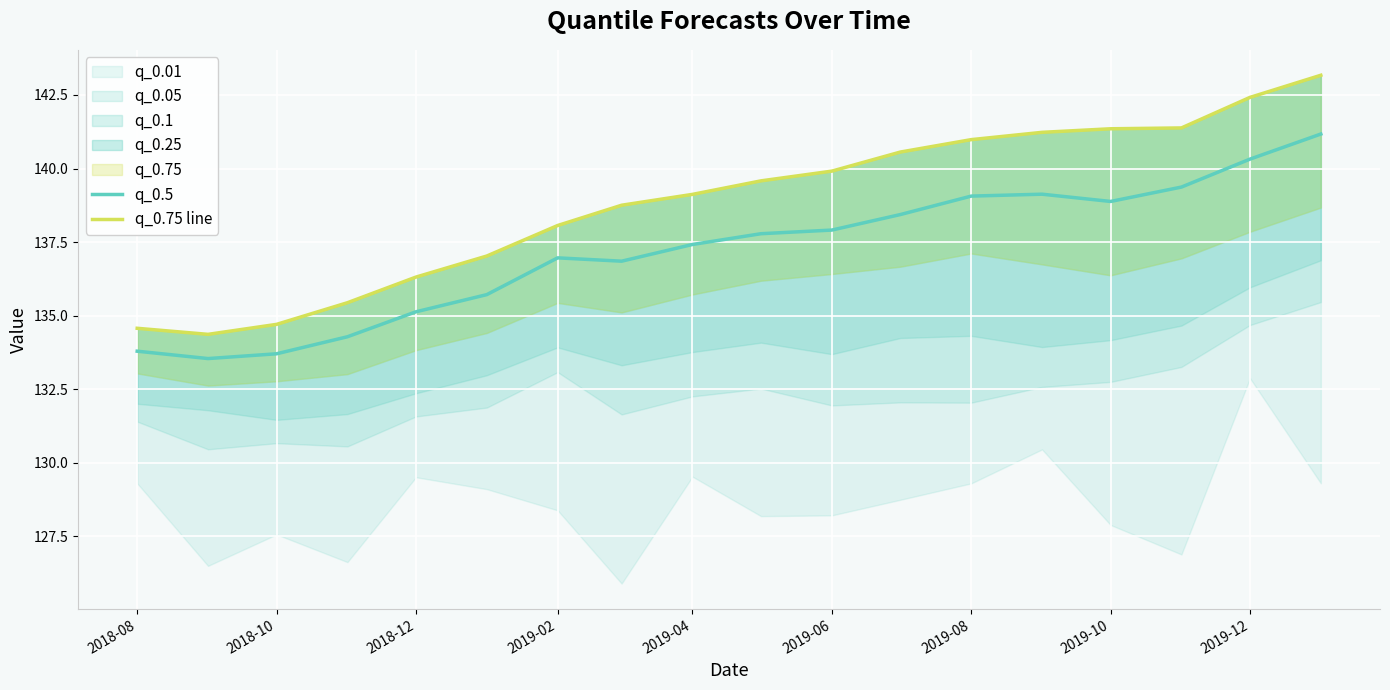

True or false: q_0.5 and q_0.75 line cross at least once.

False